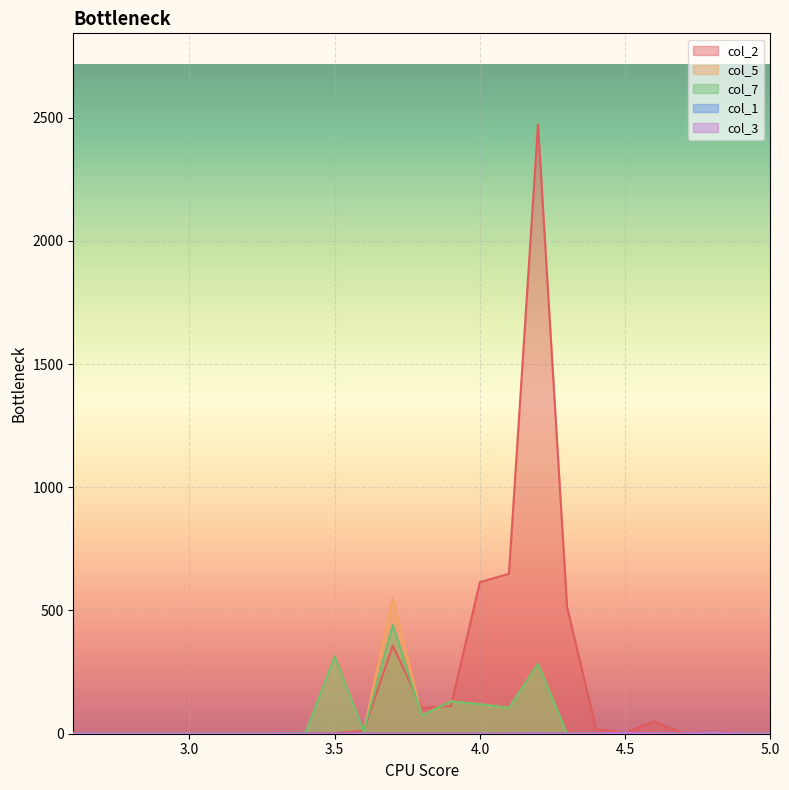

Reading right to left, transcribe all the data shown in this chart.

col_2: 0	0	10	0	50	4	19	515	2471	649	615	112	105	358	12	2	0	0	0	0	0	0	0	0	4
col_5: 0	0	0	0	0	0	0	0	283	105	120	131	74	550	10	313	4	0	0	0	0	0	0	0	0
col_7: 0	0	0	0	0	0	0	0	283	105	120	131	74	442	10	313	4	0	0	0	0	0	0	0	0
col_1: 0	0	5	0	0	4	0	0	1	0	0	0	0	0	0	0	0	0	0	0	0	0	0	0	0
col_3: 0	0	5	0	0	4	0	0	1	0	0	0	0	0	0	0	0	0	0	0	0	0	0	0	0